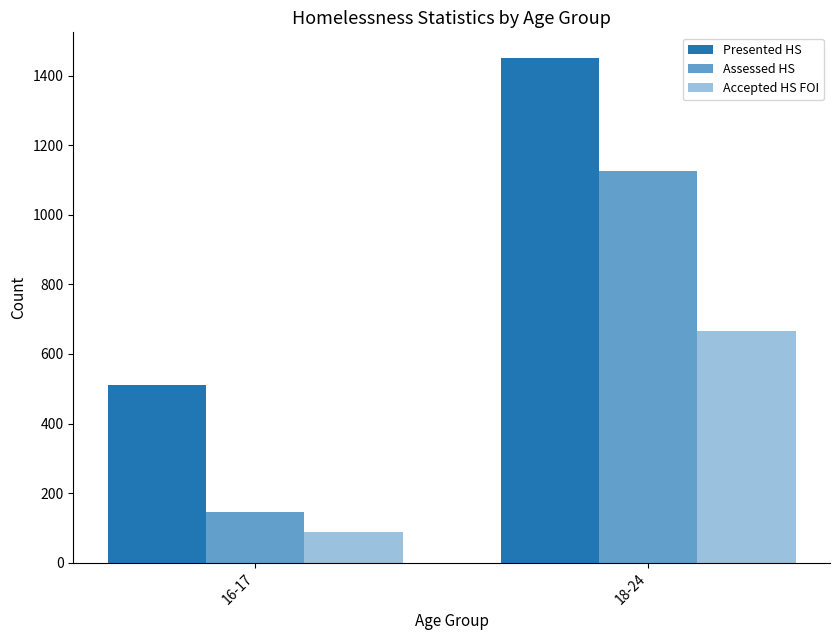

Which series has the largest range (max minus min)?

Assessed HS